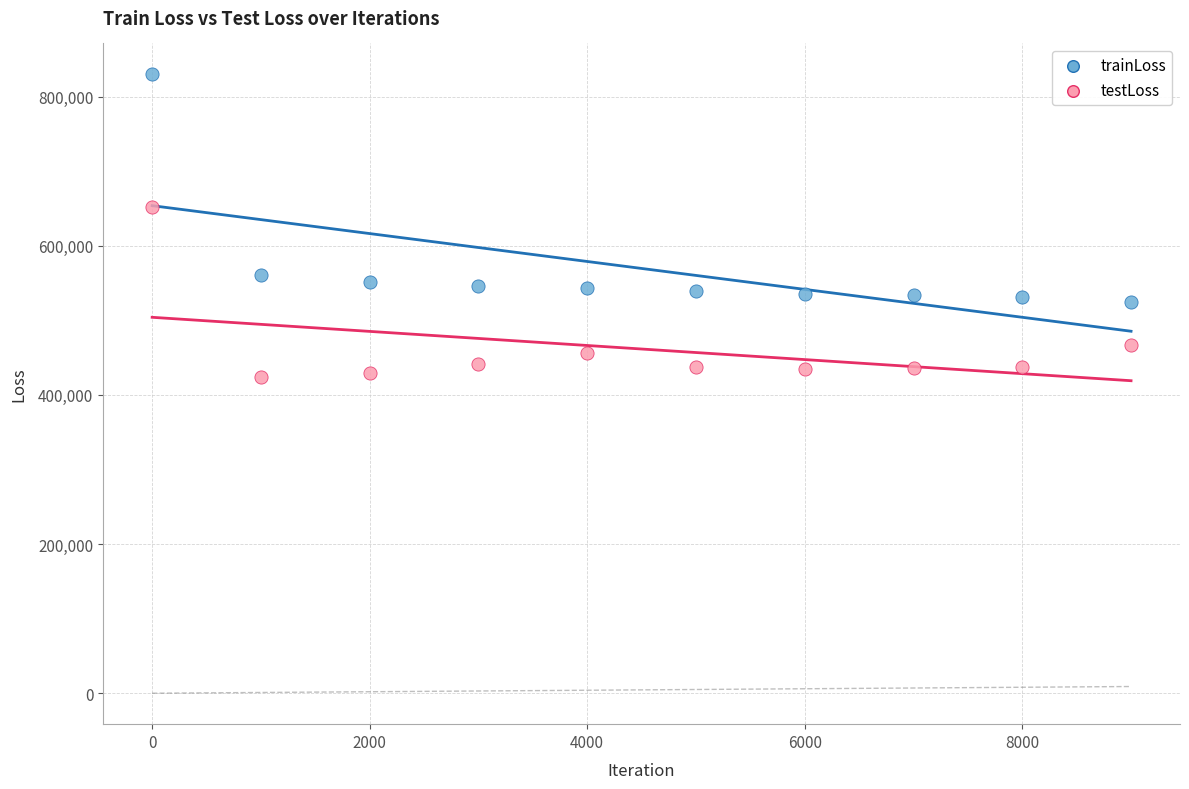

In the trainLoss series, what Y value is closest to 676912?

561151.6